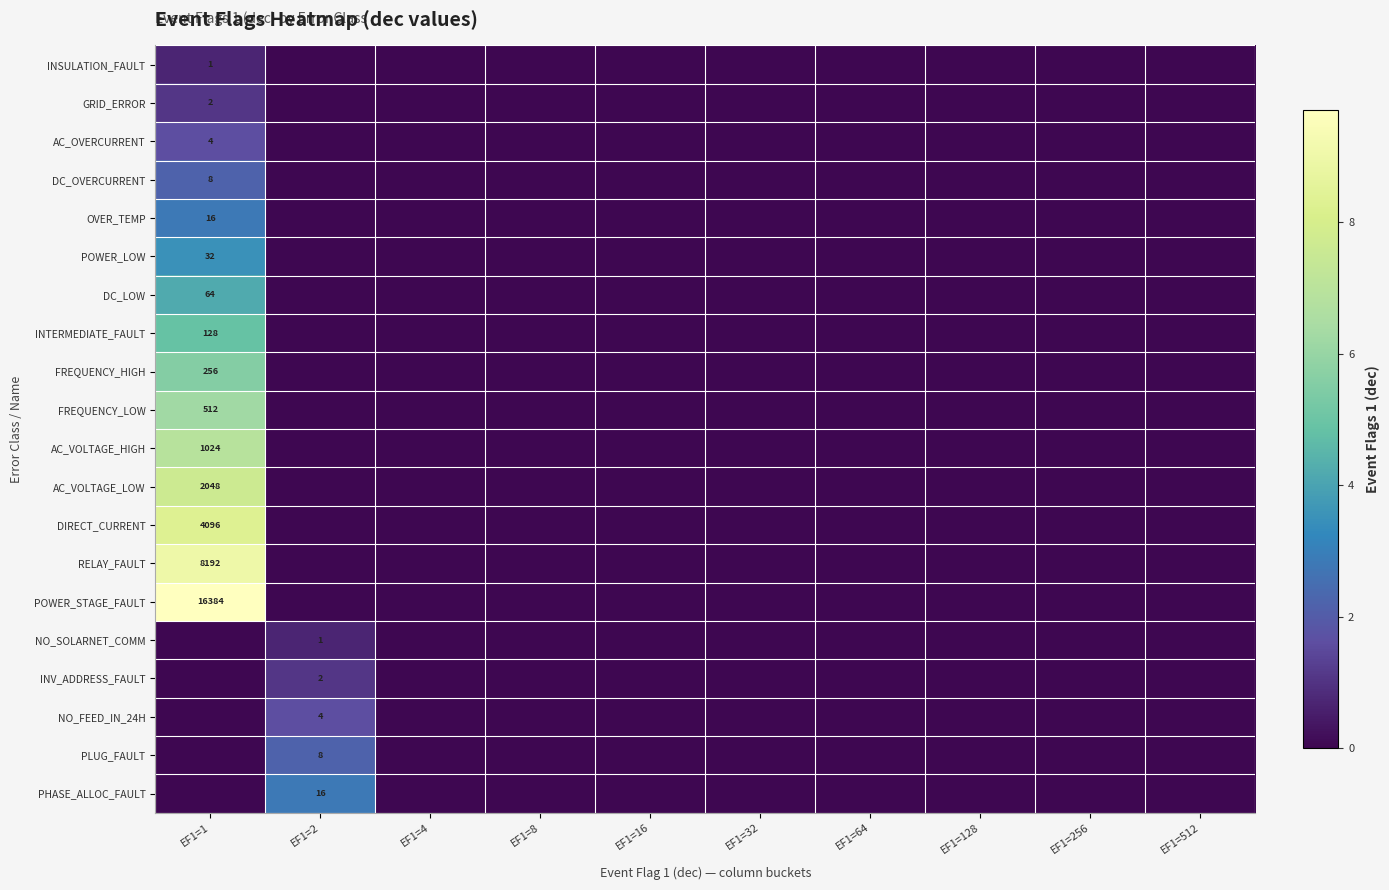

The value of NO_SOLARNET_COMM at EF1=2 is 1. True or false?

True